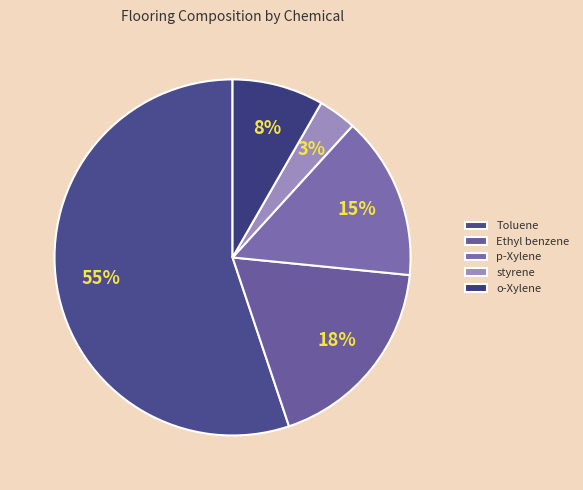

Rank the categories by value from lowest to highest.

styrene, o-Xylene, p-Xylene, Ethyl benzene, Toluene